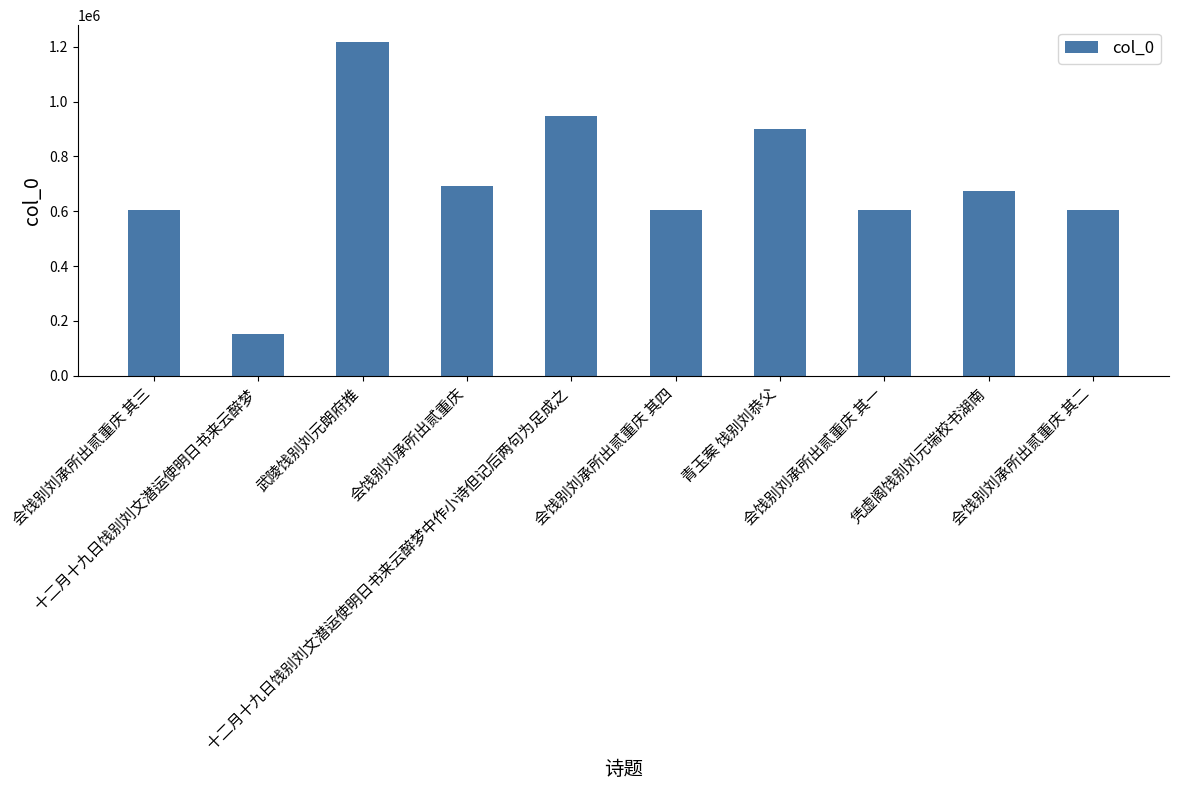

What position from the right is 会饯别刘承所出贰重庆 其二?

1